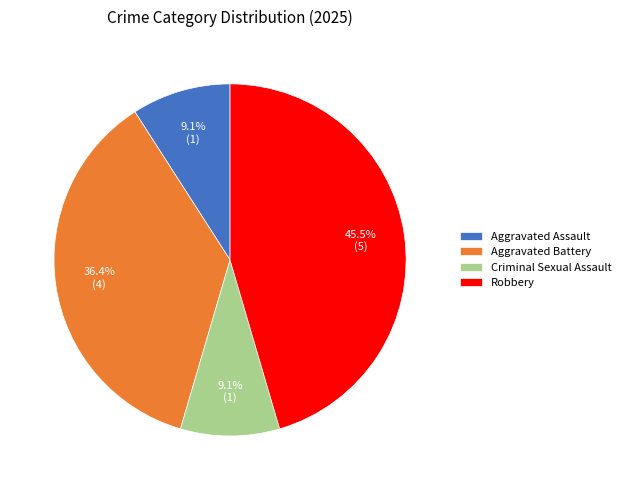

Between Aggravated Battery and Robbery, which is larger?

Robbery